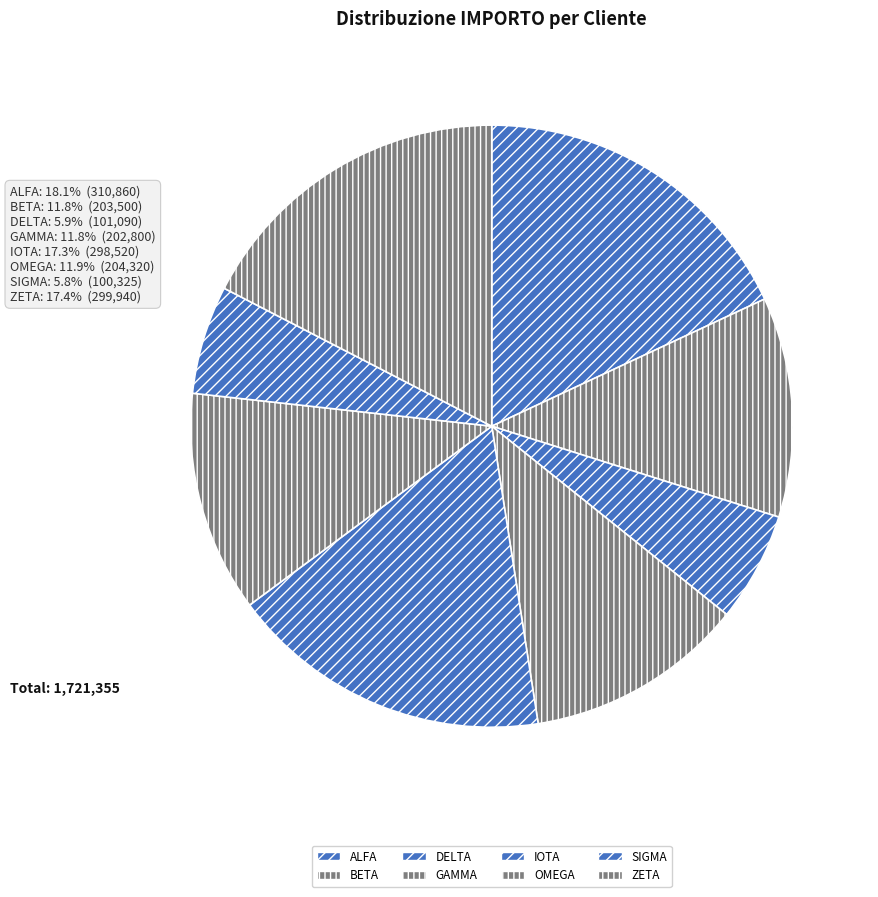

How many segments does this pie chart have?

8